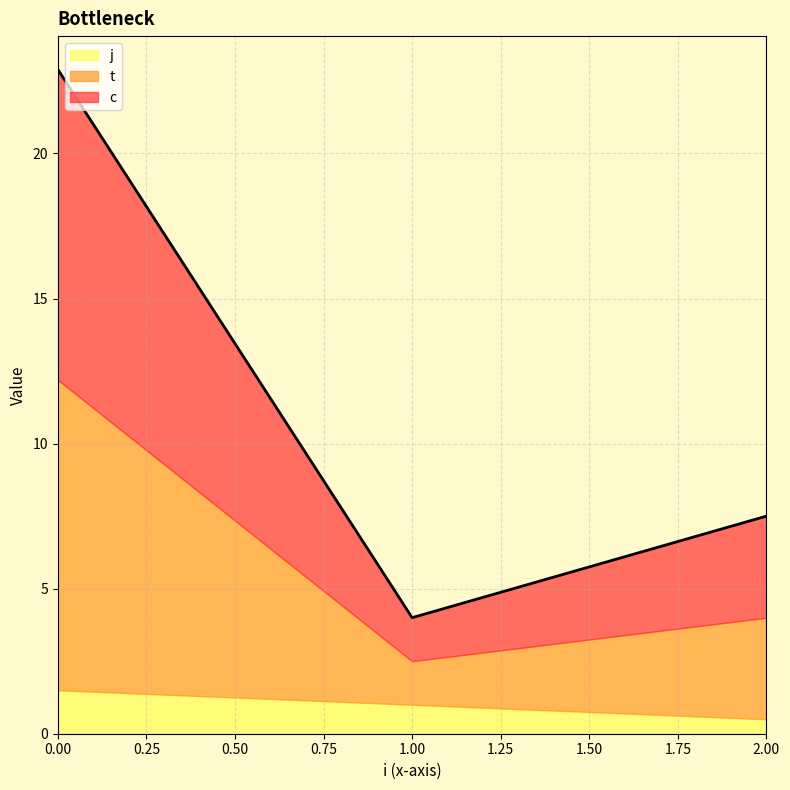

How many distinct data groups are displayed?

3